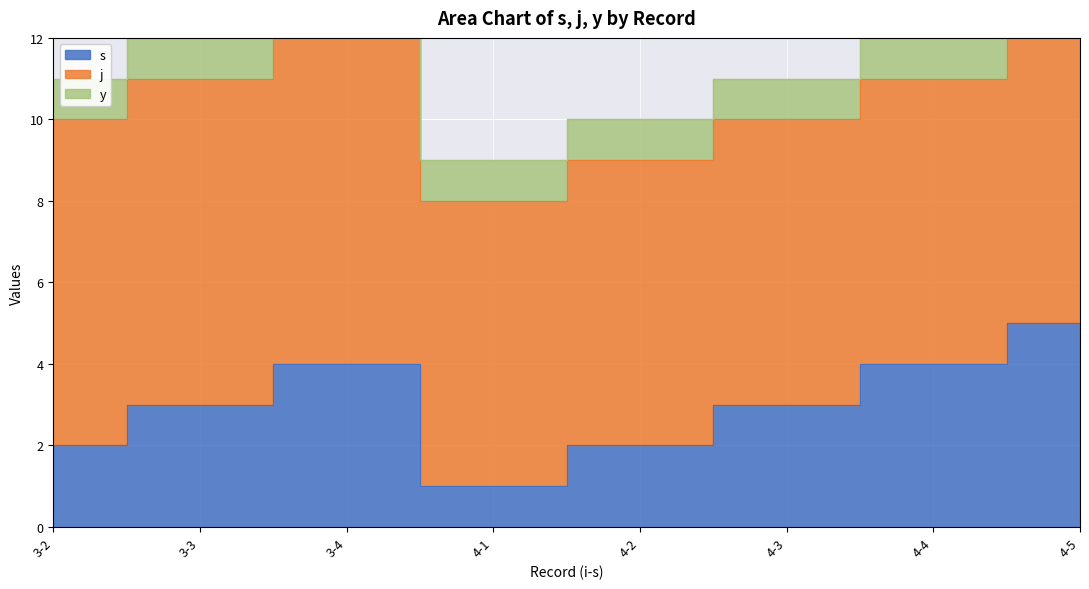

True or false: y and s cross at least once.

False